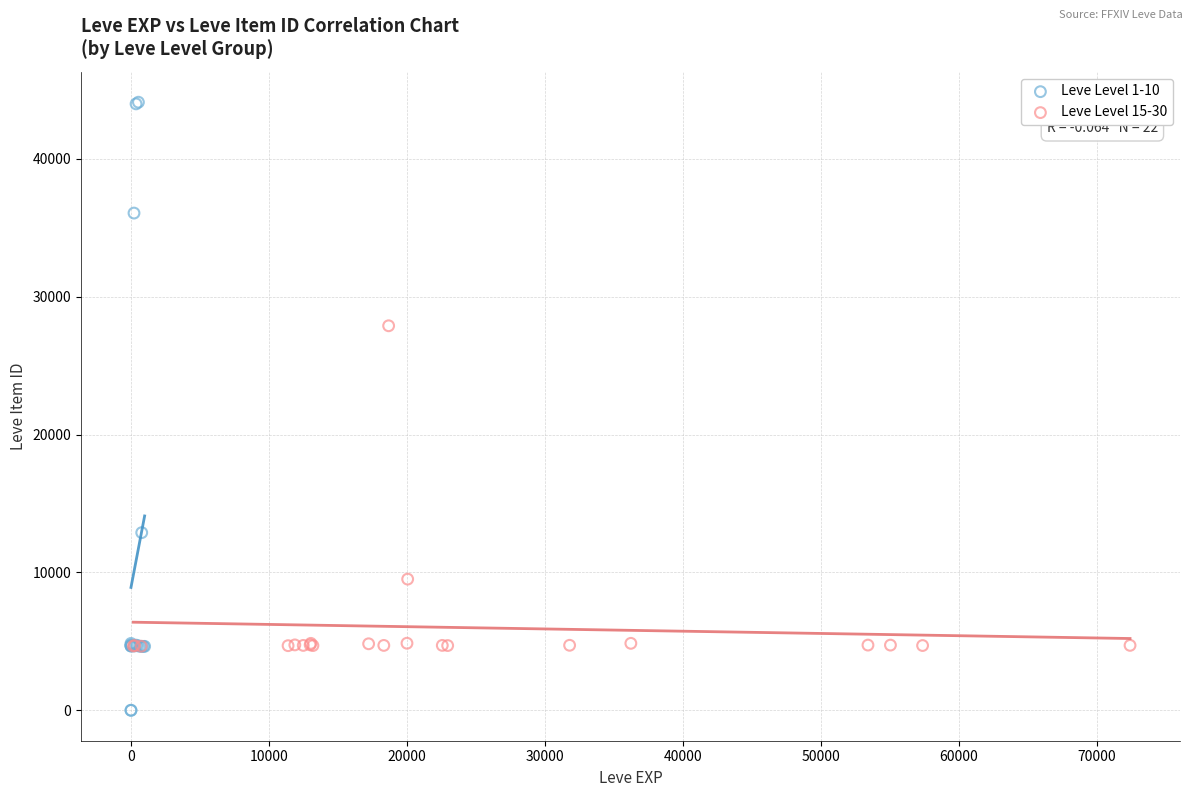

Which series contains the highest Y value?

Leve Level 1-10